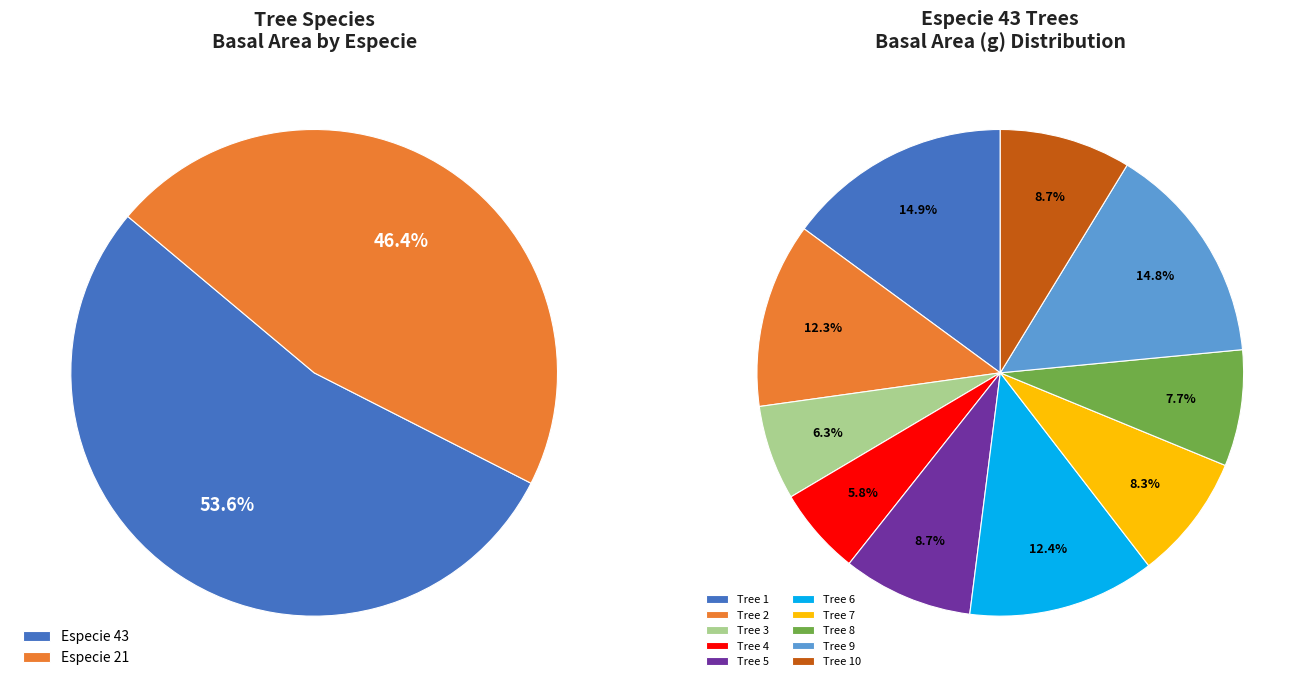

Is the sum of 43_6 and 43_8 greater than half?

No